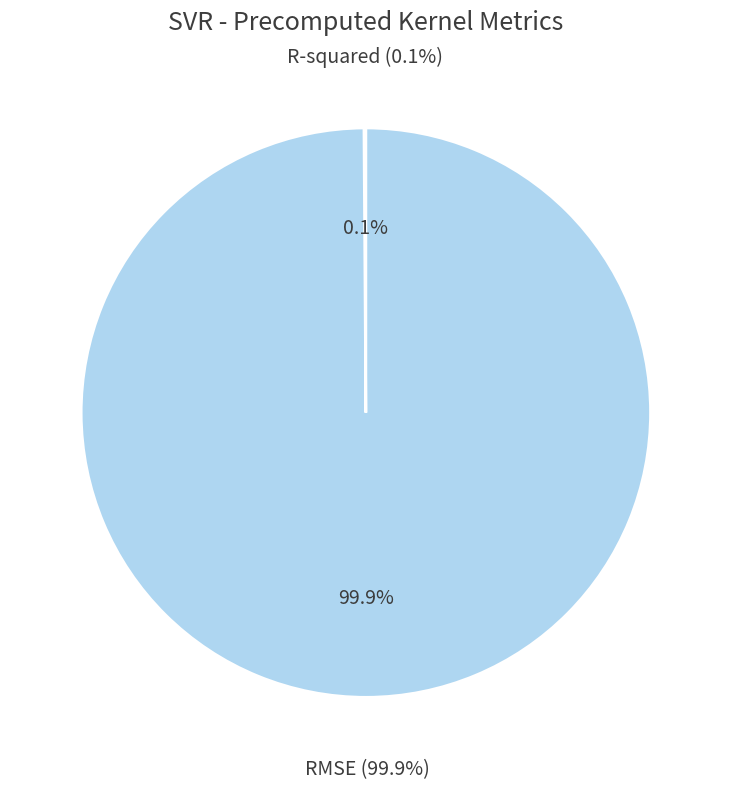

What is the smallest slice in the pie chart?

R-squared